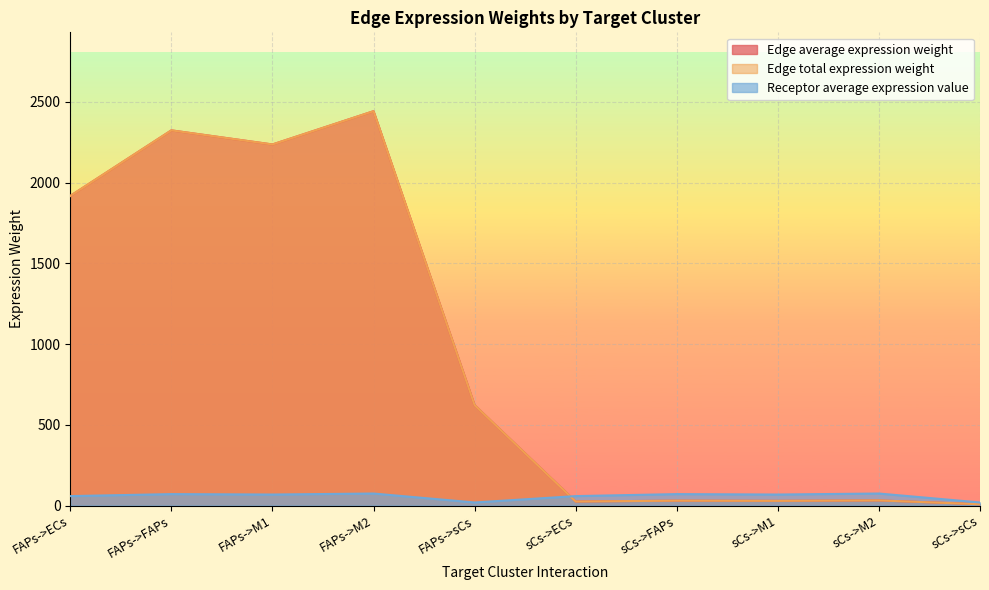

At which label is Receptor average expression value closest to 46?

FAPs->ECs